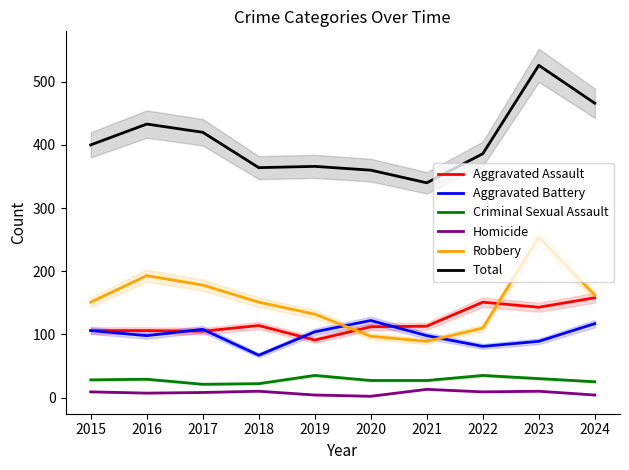

Reading left to right, what are all the values shown in this chart?

Aggravated Assault: 2015=106	2016=106	2017=105	2018=114	2019=91	2020=112	2021=113	2022=151	2023=143	2024=158
Aggravated Battery: 2015=106	2016=98	2017=108	2018=67	2019=104	2020=122	2021=98	2022=81	2023=89	2024=117
Criminal Sexual Assault: 2015=28	2016=29	2017=21	2018=22	2019=35	2020=27	2021=27	2022=35	2023=30	2024=25
Homicide: 2015=9	2016=7	2017=8	2018=10	2019=4	2020=2	2021=13	2022=9	2023=10	2024=4
Robbery: 2015=151	2016=193	2017=178	2018=151	2019=132	2020=97	2021=89	2022=110	2023=254	2024=162
Total: 2015=400	2016=433	2017=420	2018=364	2019=366	2020=360	2021=340	2022=386	2023=526	2024=466